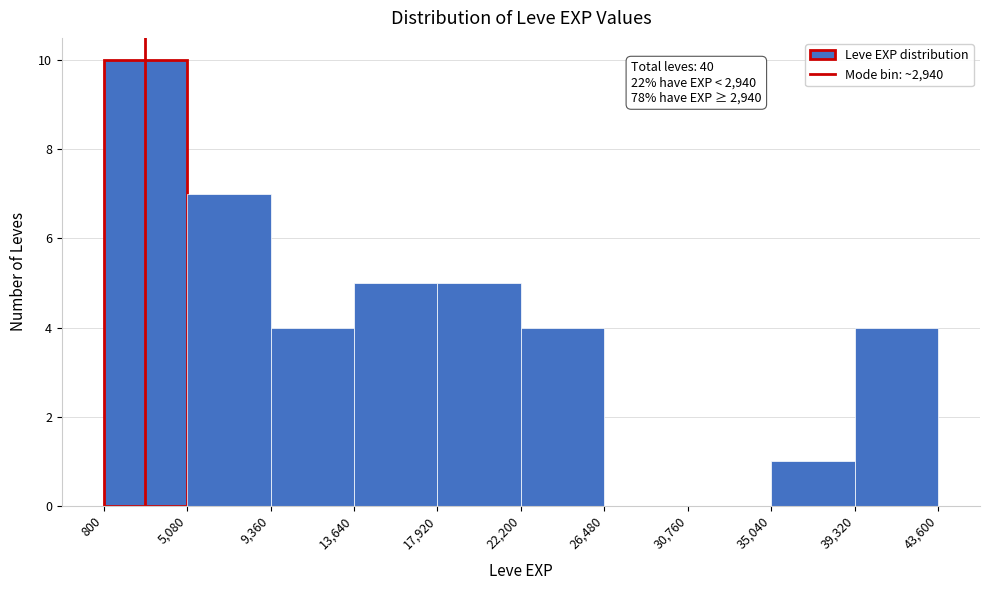

Which range on the x-axis has the tallest bar?

800 to 5,080